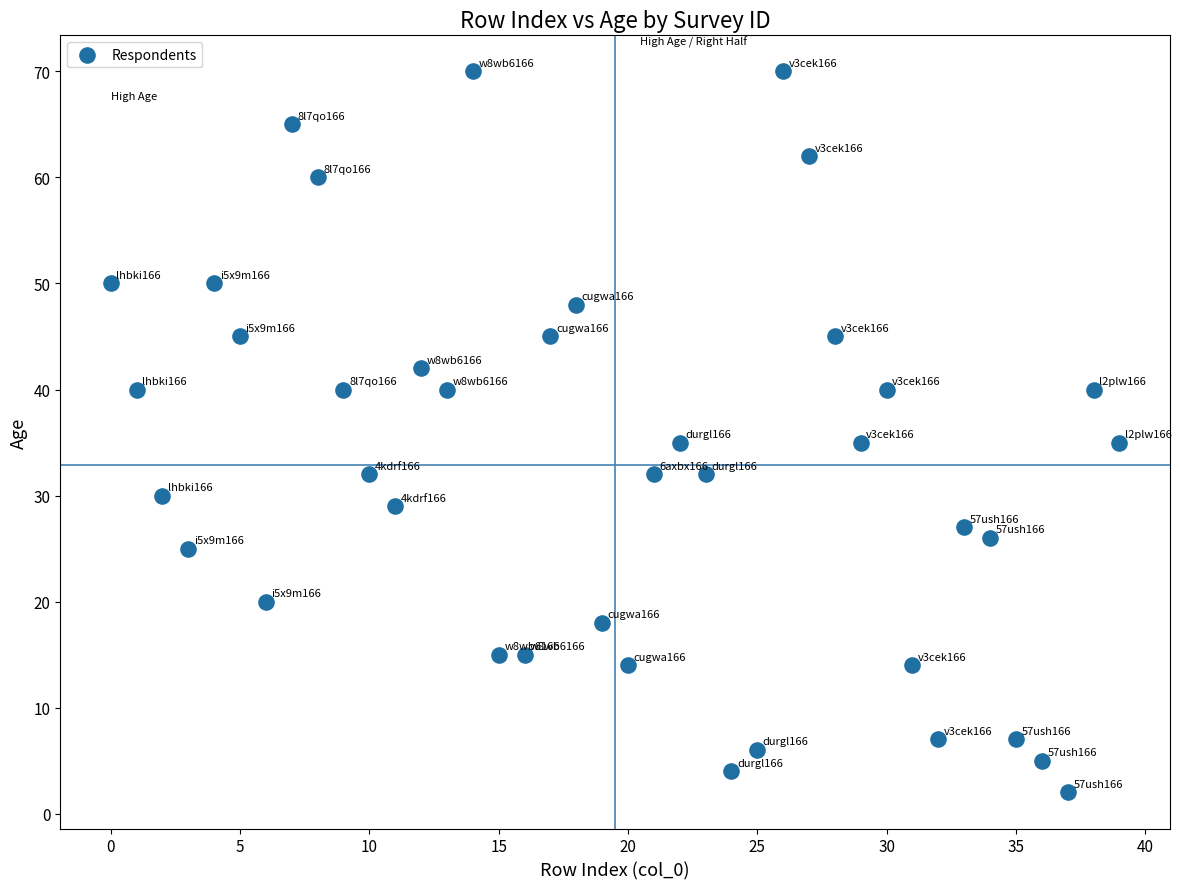

What is the range of Y values (max minus min)?

68